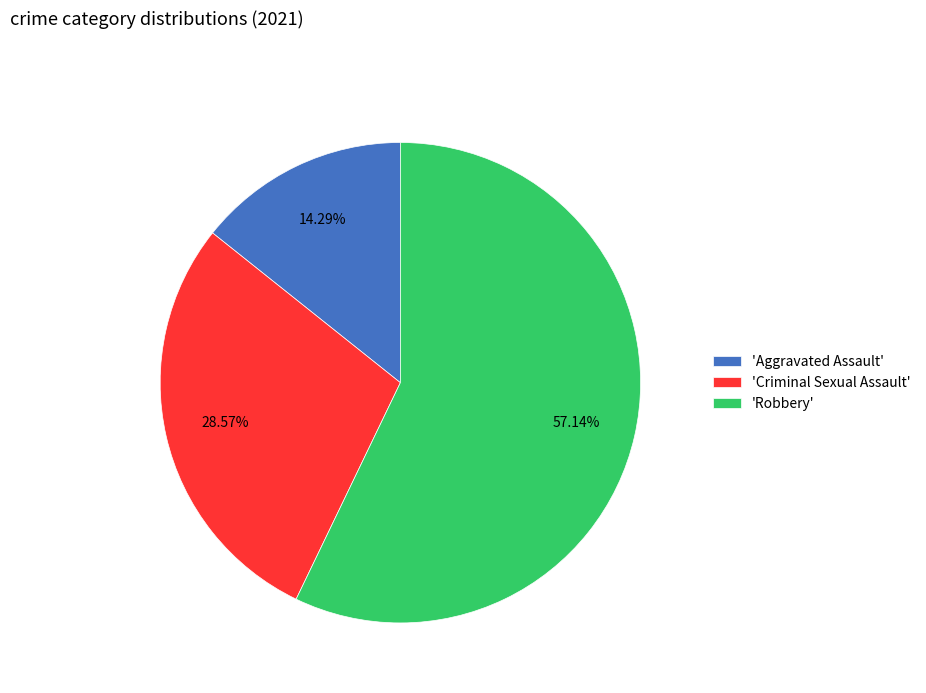

Rank the categories by value from lowest to highest.

'Aggravated Assault', 'Criminal Sexual Assault', 'Robbery'